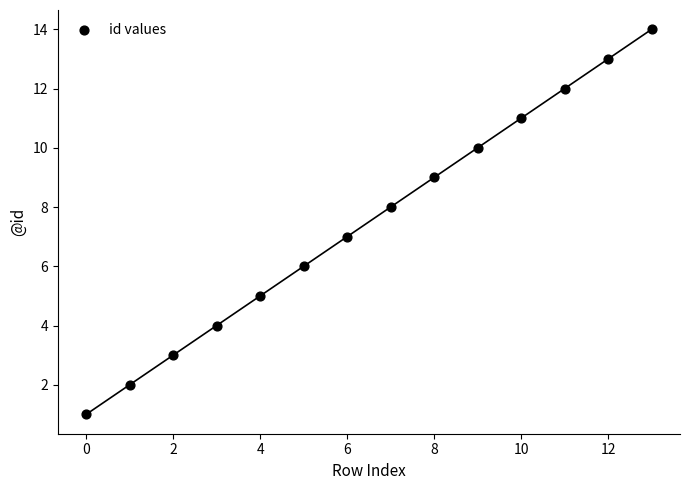

What is the range of Y values (max minus min)?

13